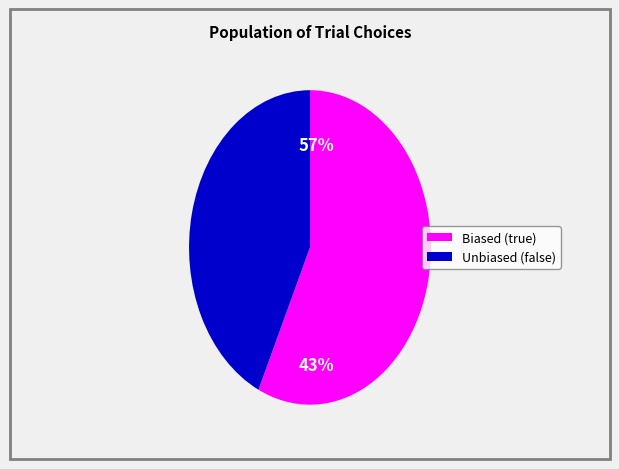

Does any single category account for the majority?

Yes